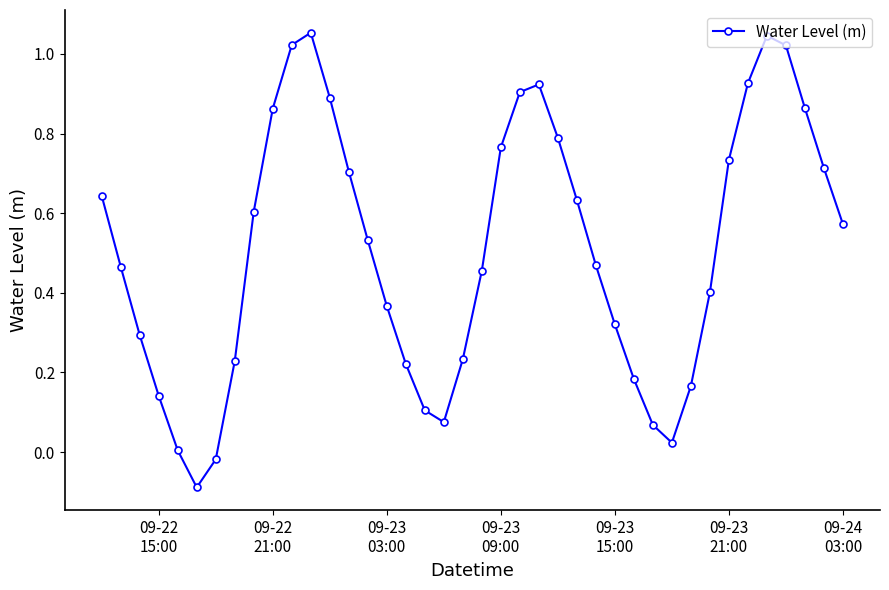

How many points are higher than both their immediate neighbors (excluding endpoints)?

3